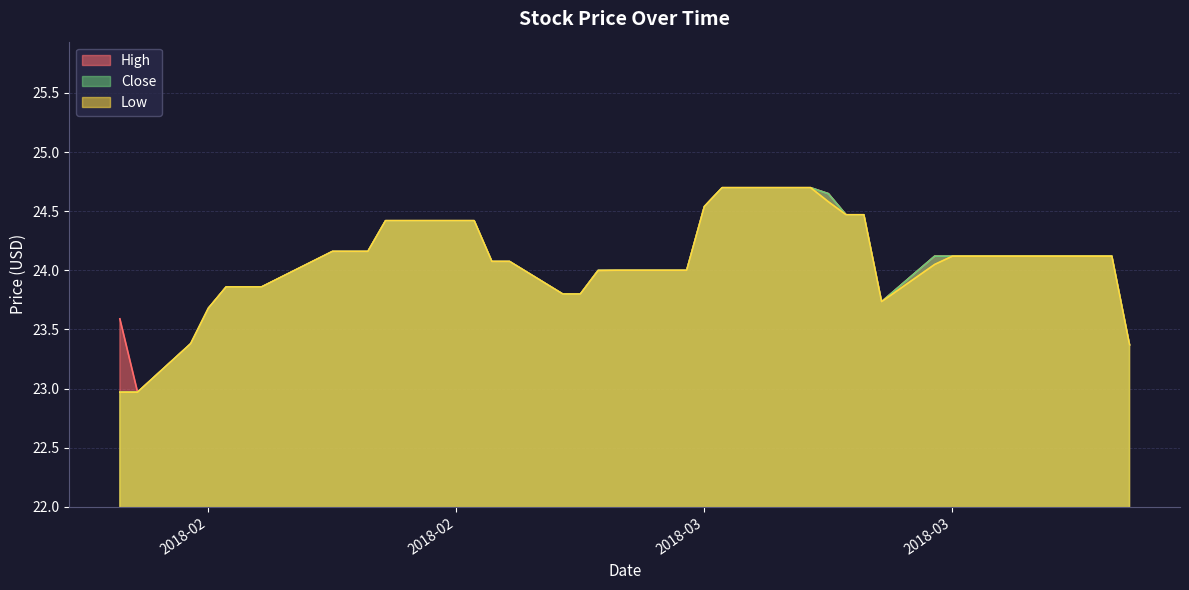

At how many categories does at least one series exceed 23?

39